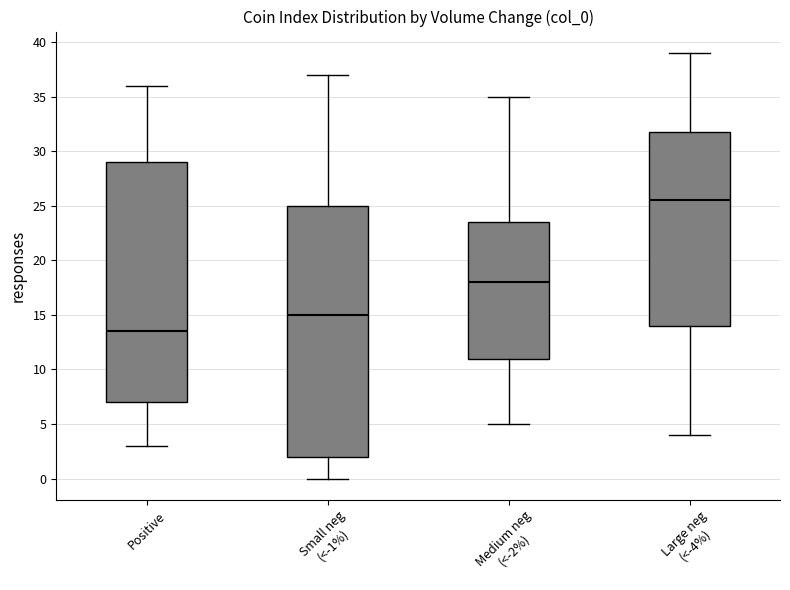

Which box is the tallest, from its lower edge to its upper edge?

Small neg (<-1%)